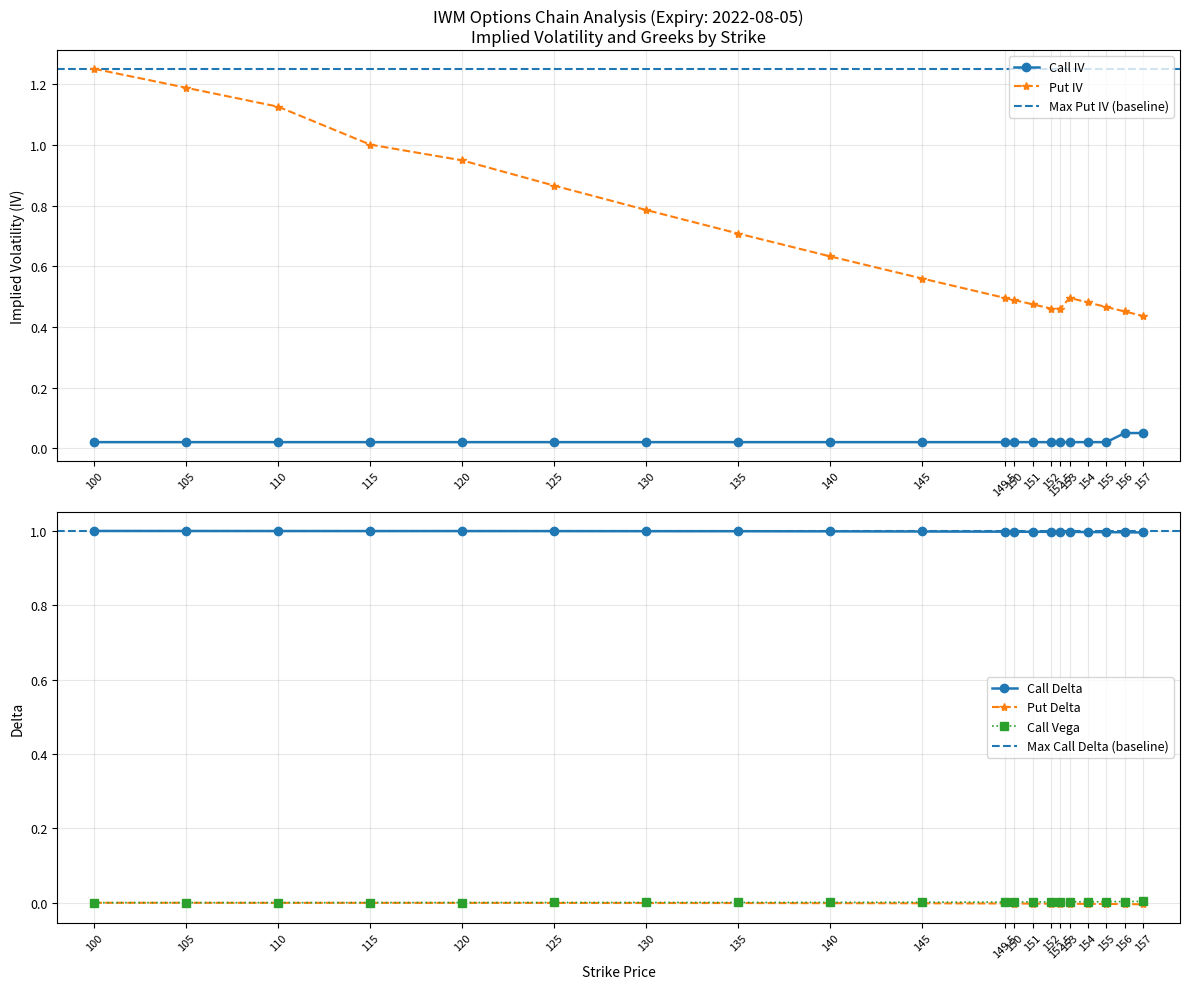

How many lines are shown in the chart?

5